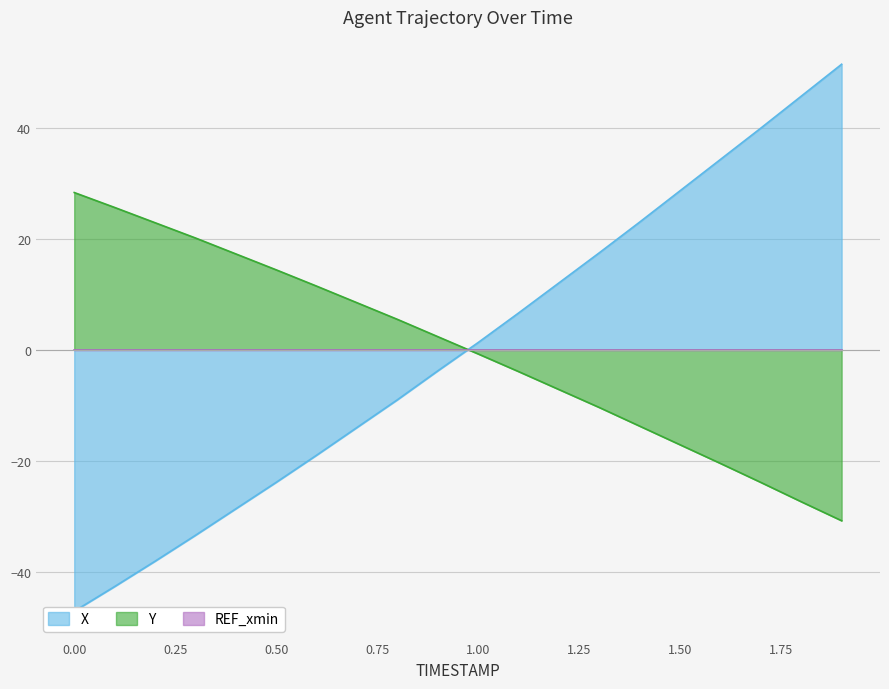

Rank the series at 1.1 from lowest to highest value.

Y, X